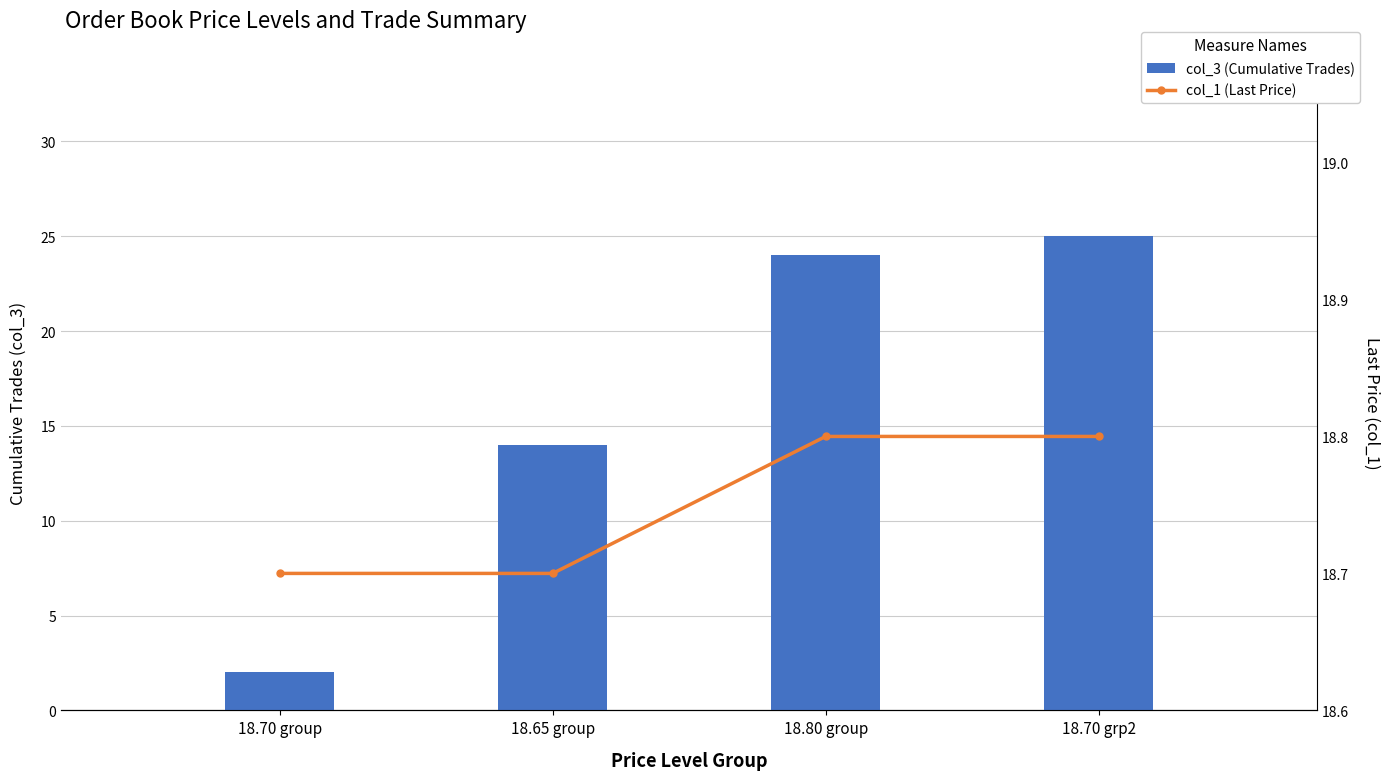

The value of col_1 (Last Price) at 18.80 group is 26.4. True or false?

False